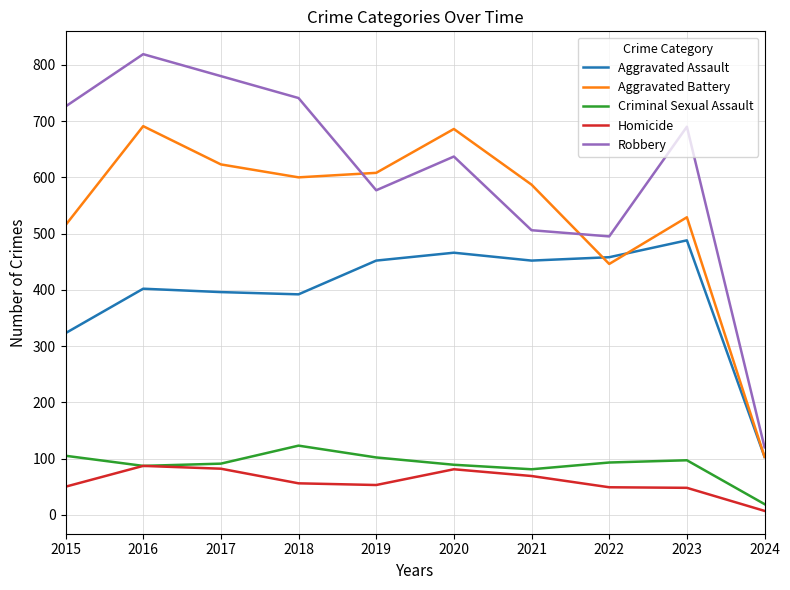

Where is Aggravated Assault nearest to the value 295?

2015